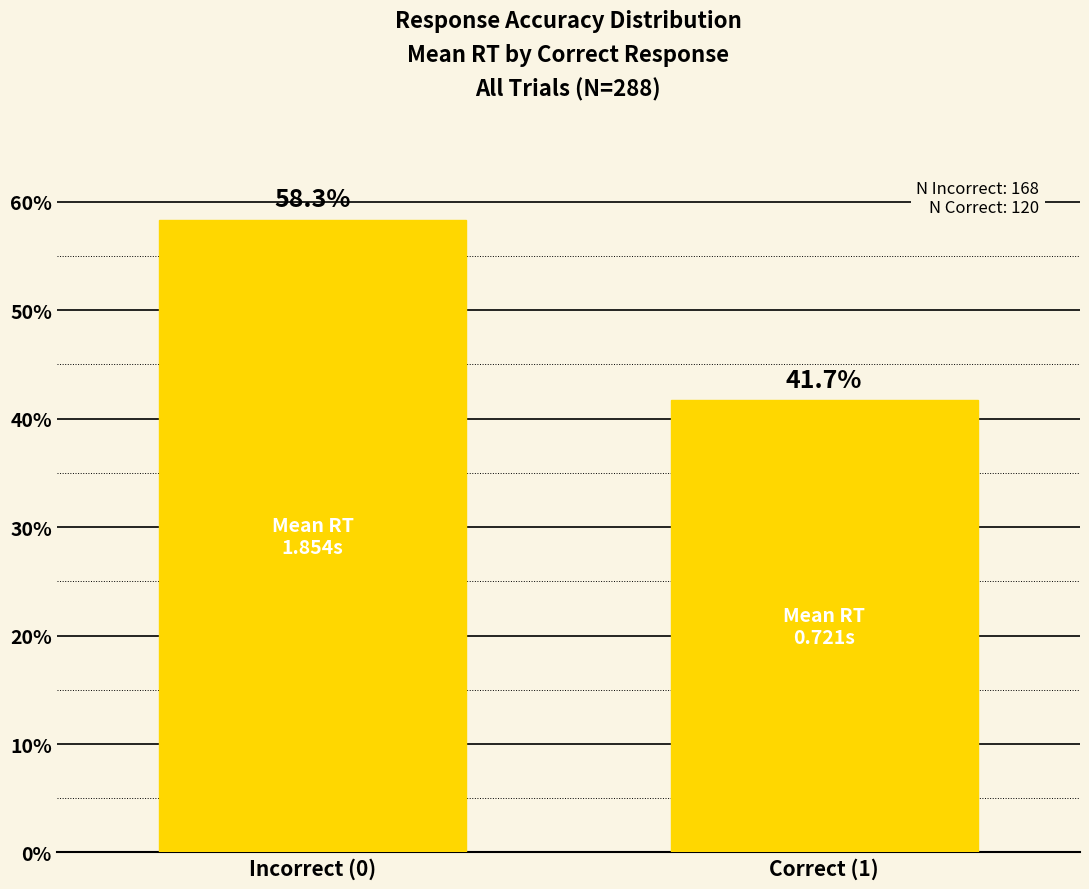

Are the bars horizontal?

No